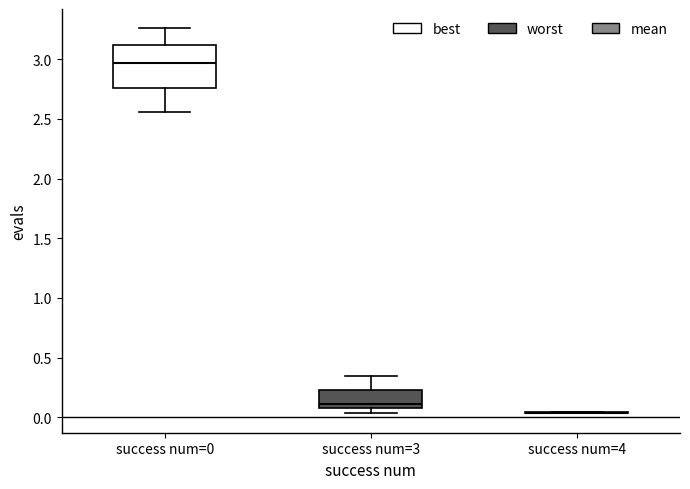

Reading left to right, transcribe this box plot: for each box, give where its median line is, the range the box spans, and where its two whiskers end, as read against the y-axis. The values are not printed on the chart, so give them approximately, as read against the axis.

success num=0: median 2.95, box 2.75 to 3.10, whiskers 2.55 to 3.25
success num=3: median 0.10 (just above the box's lower edge), box 0.10 to 0.25, whiskers 0.05 to 0.35
success num=4: box collapsed to a line at 0.05, whiskers 0.05 to 0.05